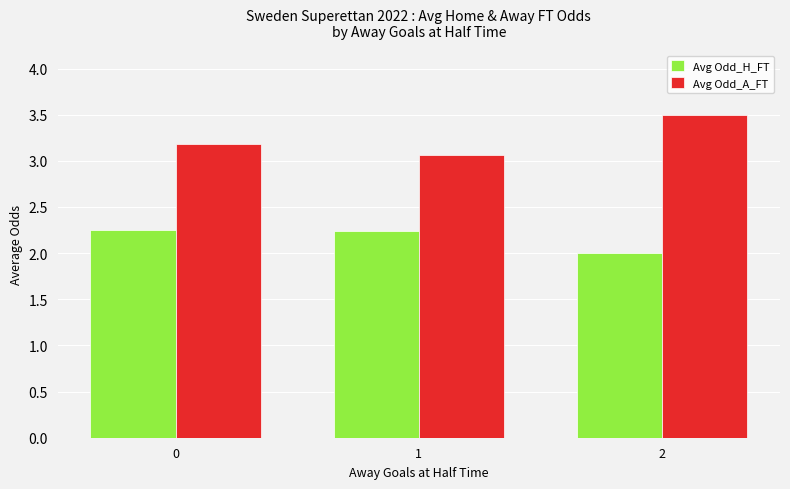

How many bars are there in total?

6